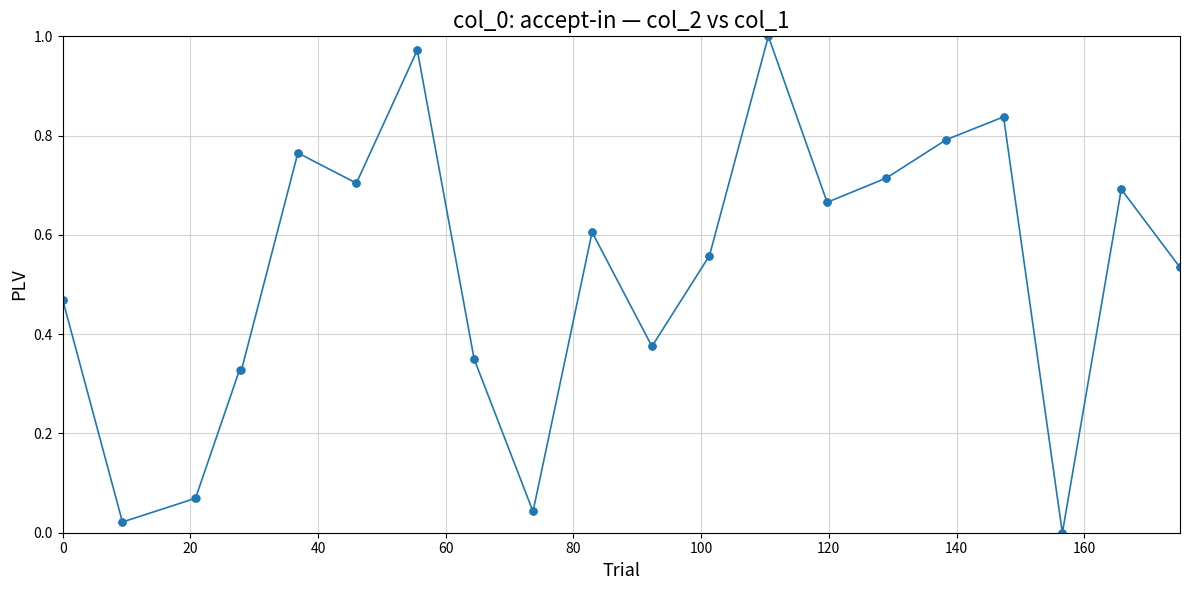

What is the sum of all values?

21.0